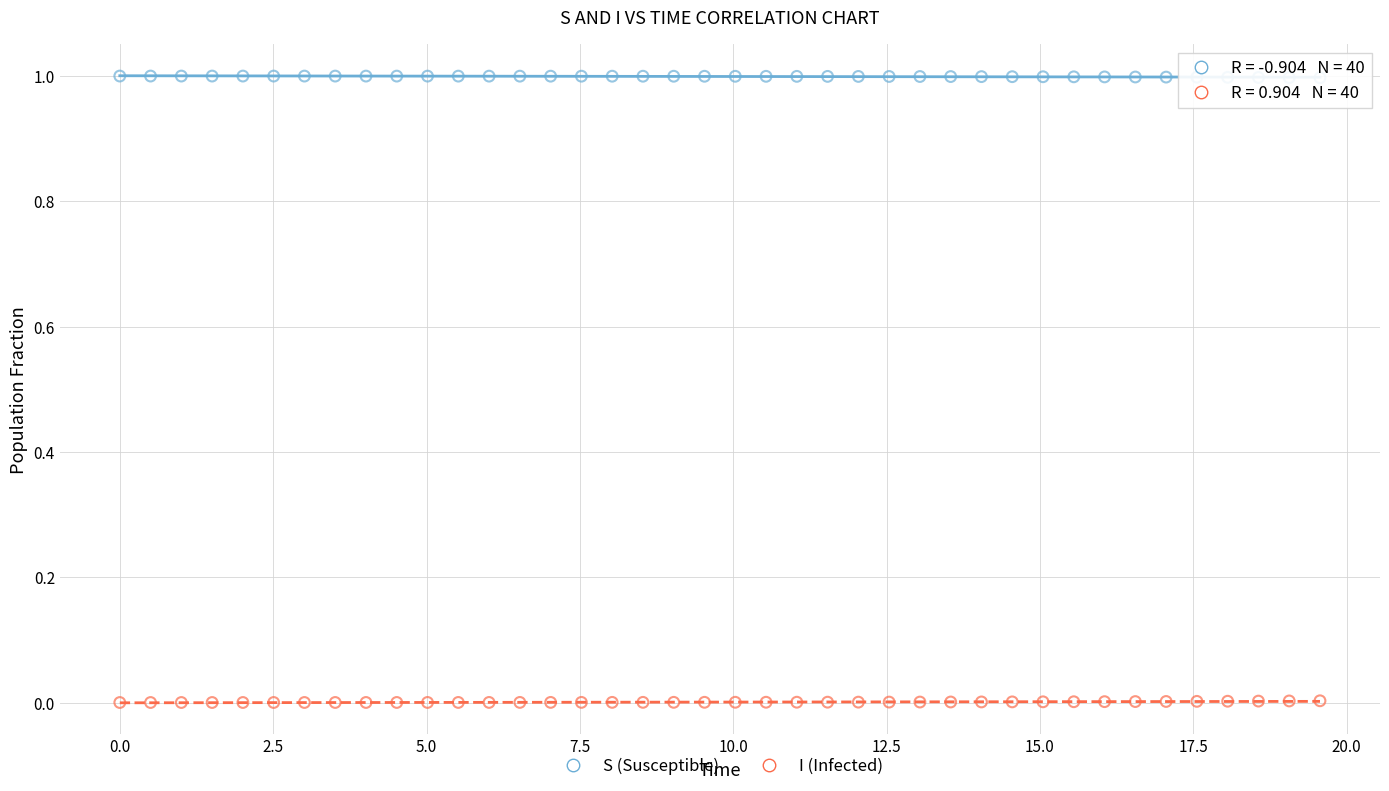

Across all data points, what is the range of Y values (max minus min)?

1.0